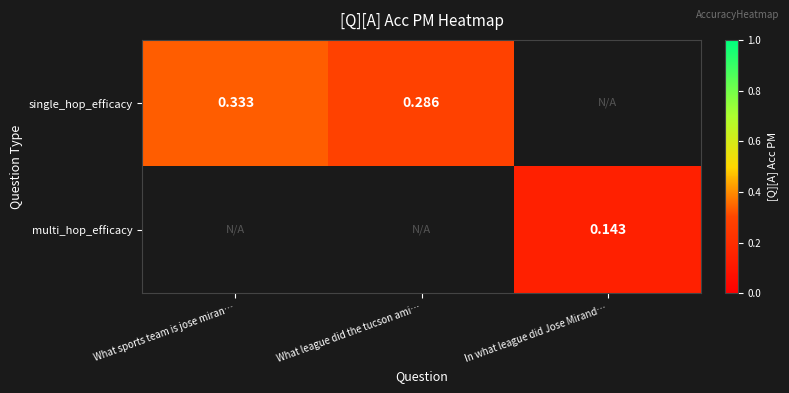

What is the maximum value shown in the chart?

0.3